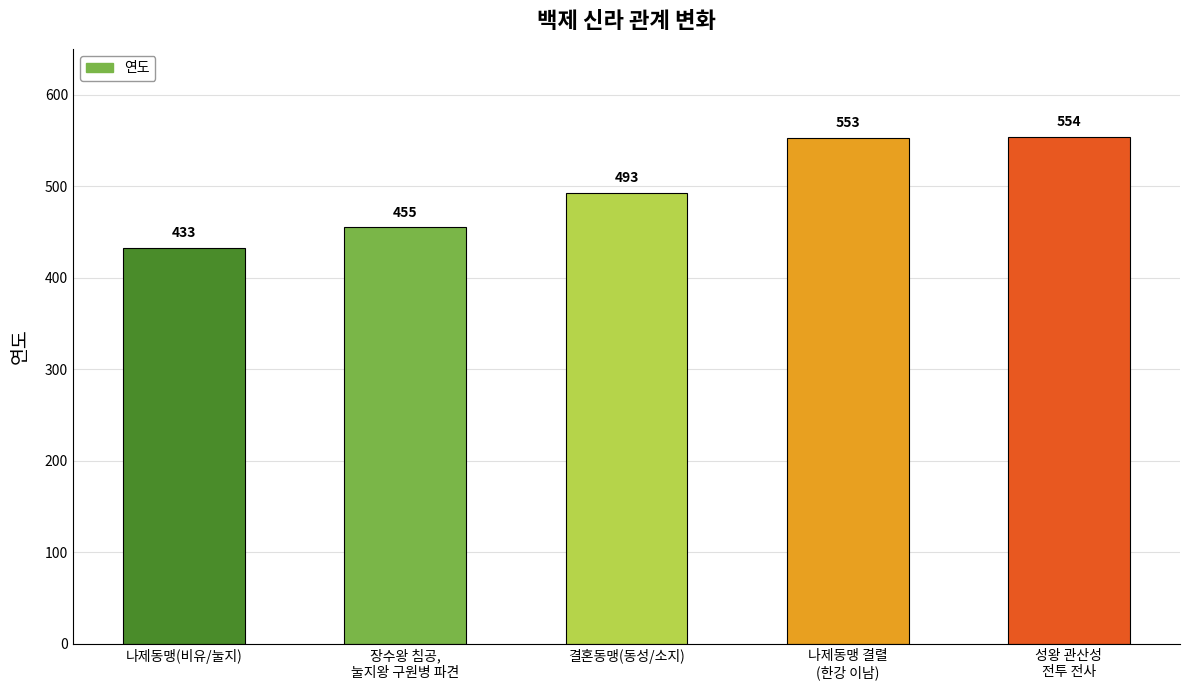

What position from the right is 결혼동맹(동성/소지)?

3